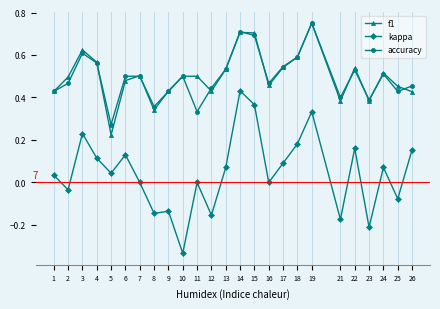

Which series has the widest spread of values?

kappa